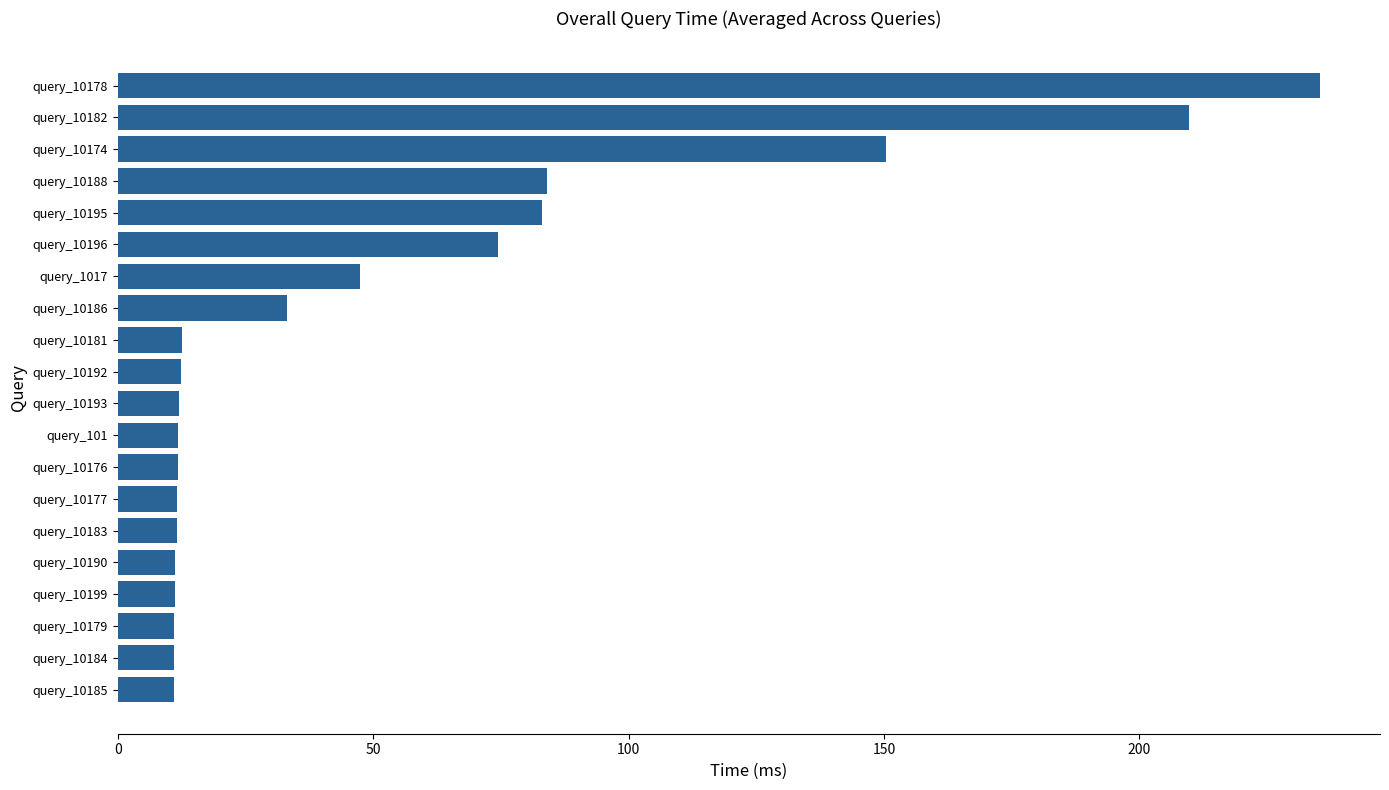

What is the sum of the values at query_10174 and query_10192?

162.7